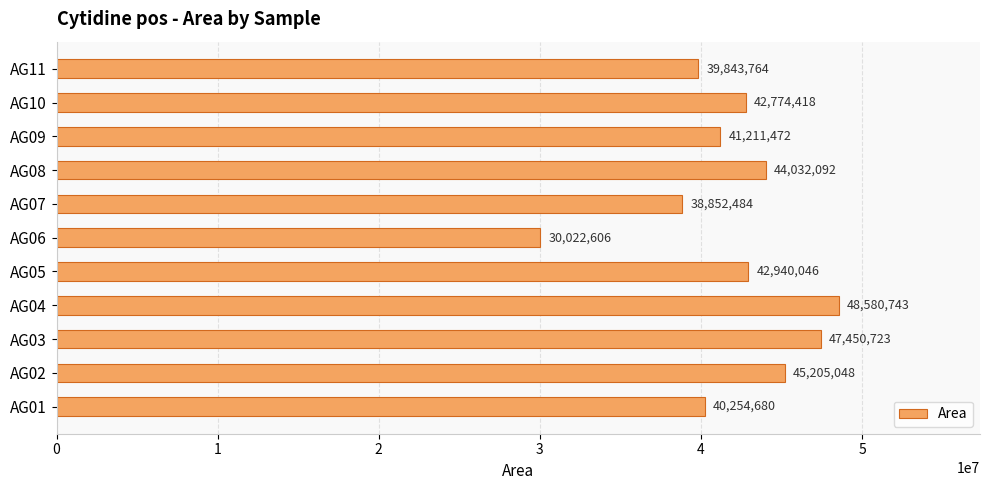

True or false: the data shows 60763341 at AG10.

False